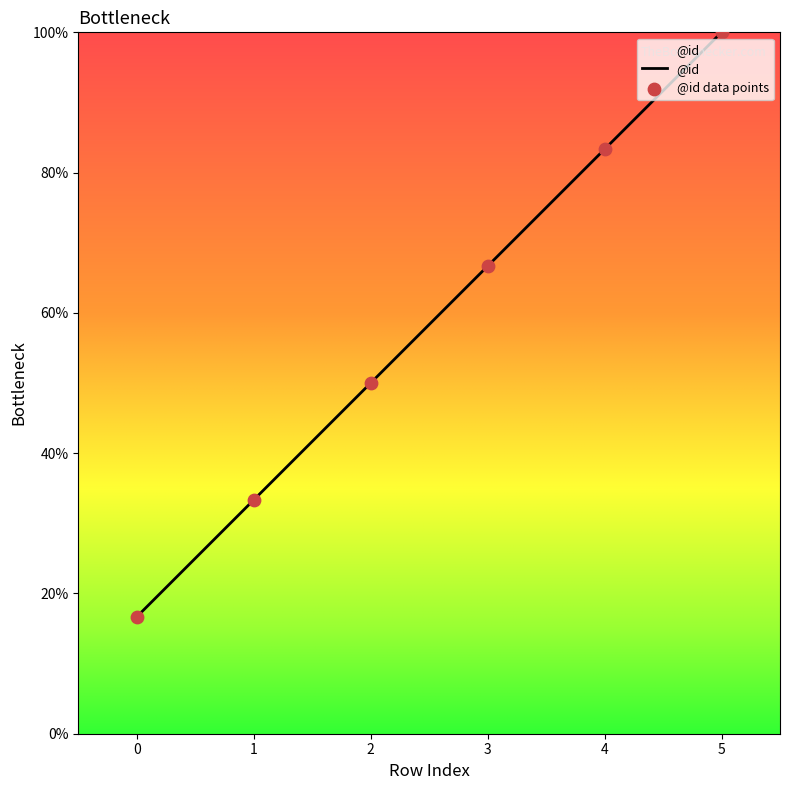

What is the change in value from 2 to 5?

+50.0